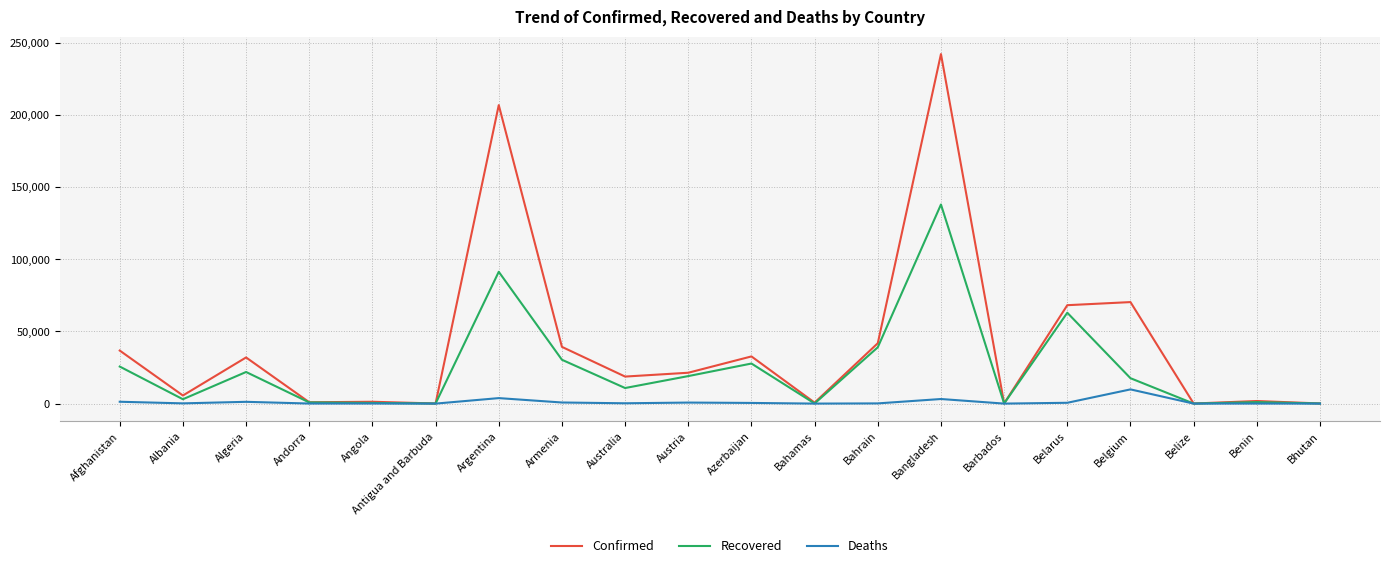

At Bangladesh, list the series in order from largest to smallest.

Confirmed, Recovered, Deaths